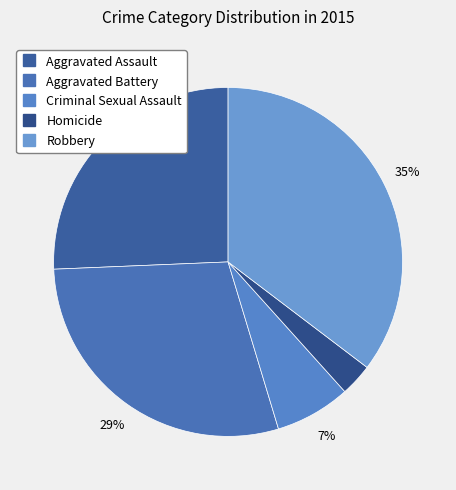

Do Aggravated Battery and Aggravated Assault together represent more than half of the pie?

Yes